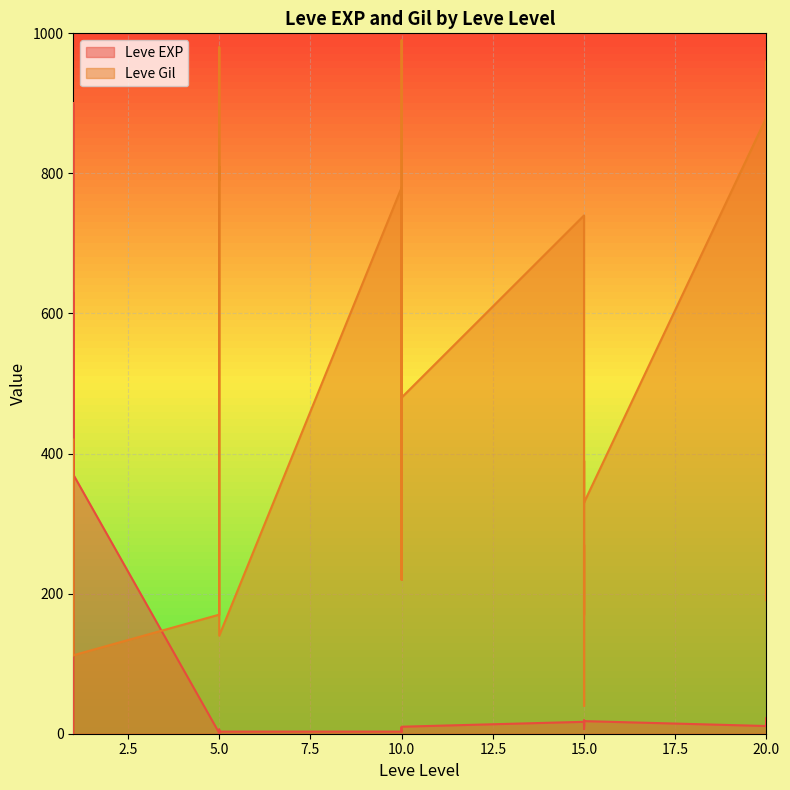

What are all the series names shown in the legend?

Leve EXP, Leve Gil